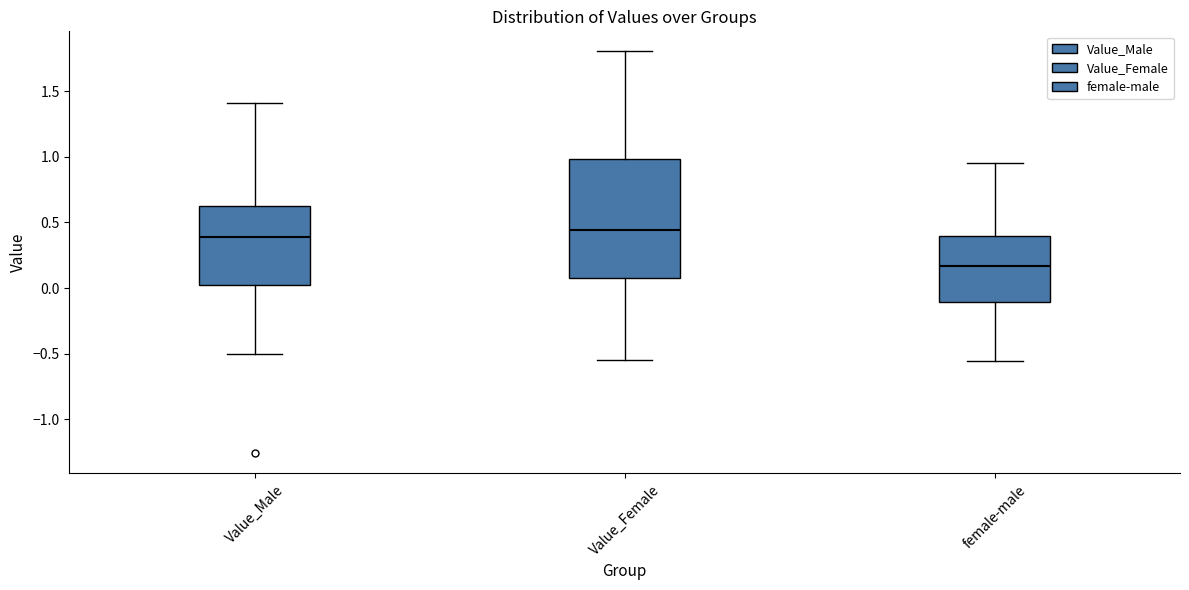

Which box's median line is the lowest?

female-male